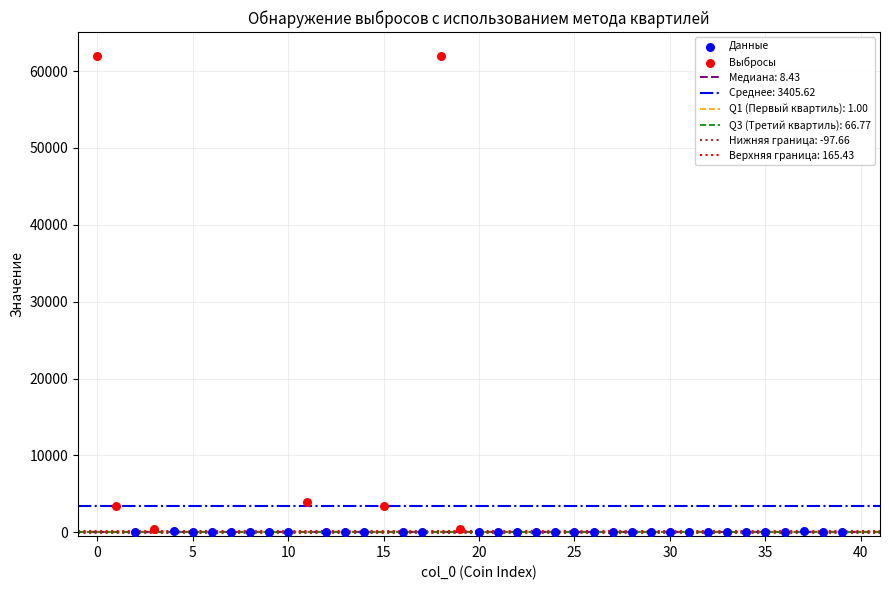

Which series has the largest Y range (max minus min)?

Выбросы